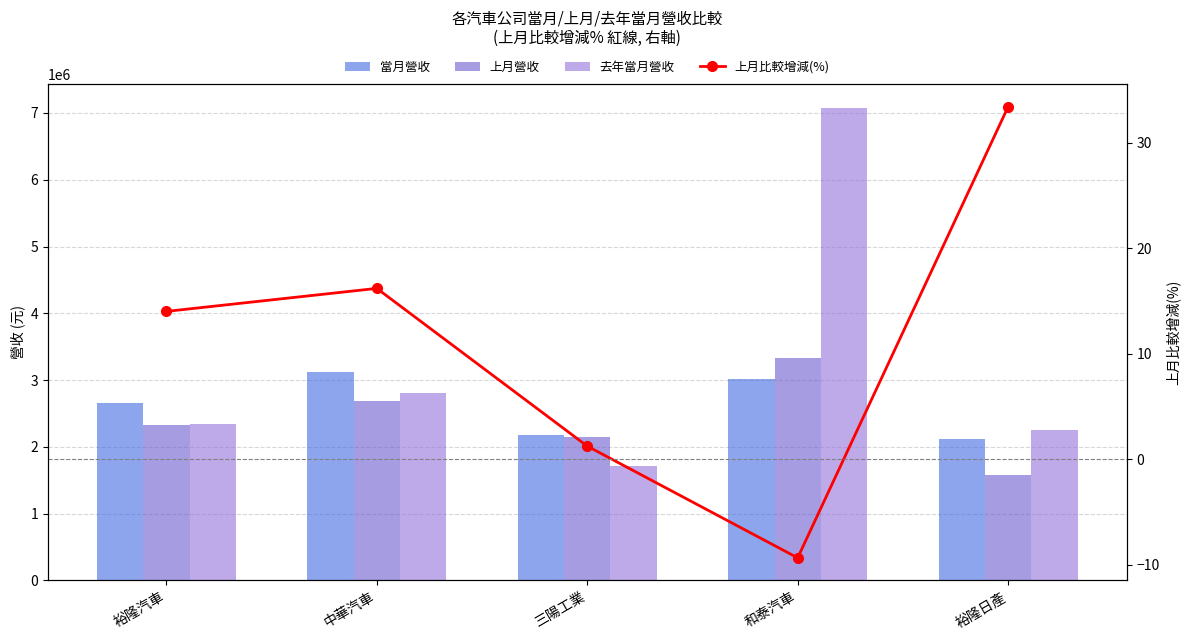

Which label corresponds to the largest value in the chart?

和泰汽車